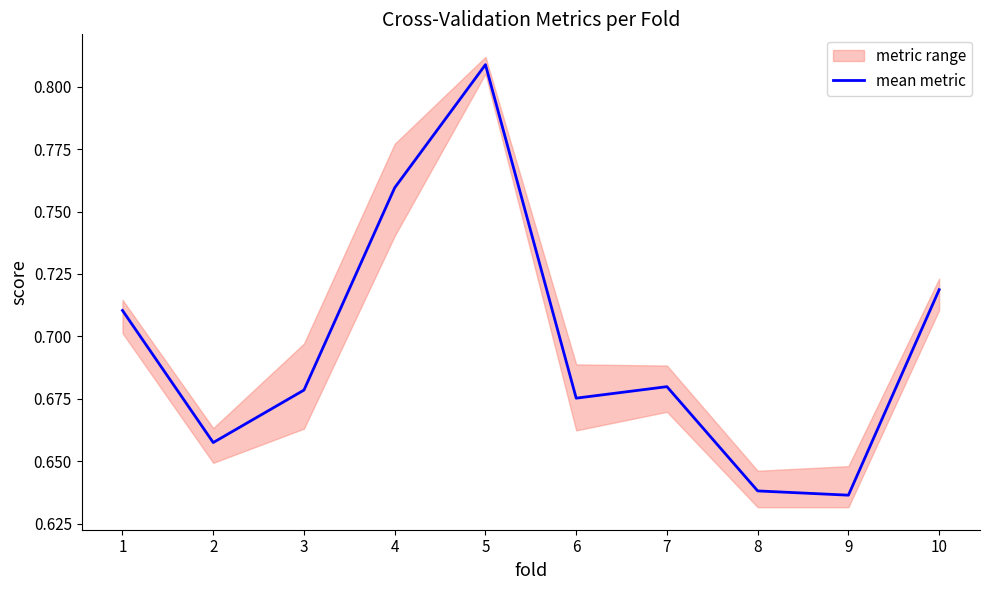

Reading left to right, list all the values displayed in this chart.

0.7	0.7	0.7	0.8	0.8	0.7	0.7	0.6	0.6	0.7